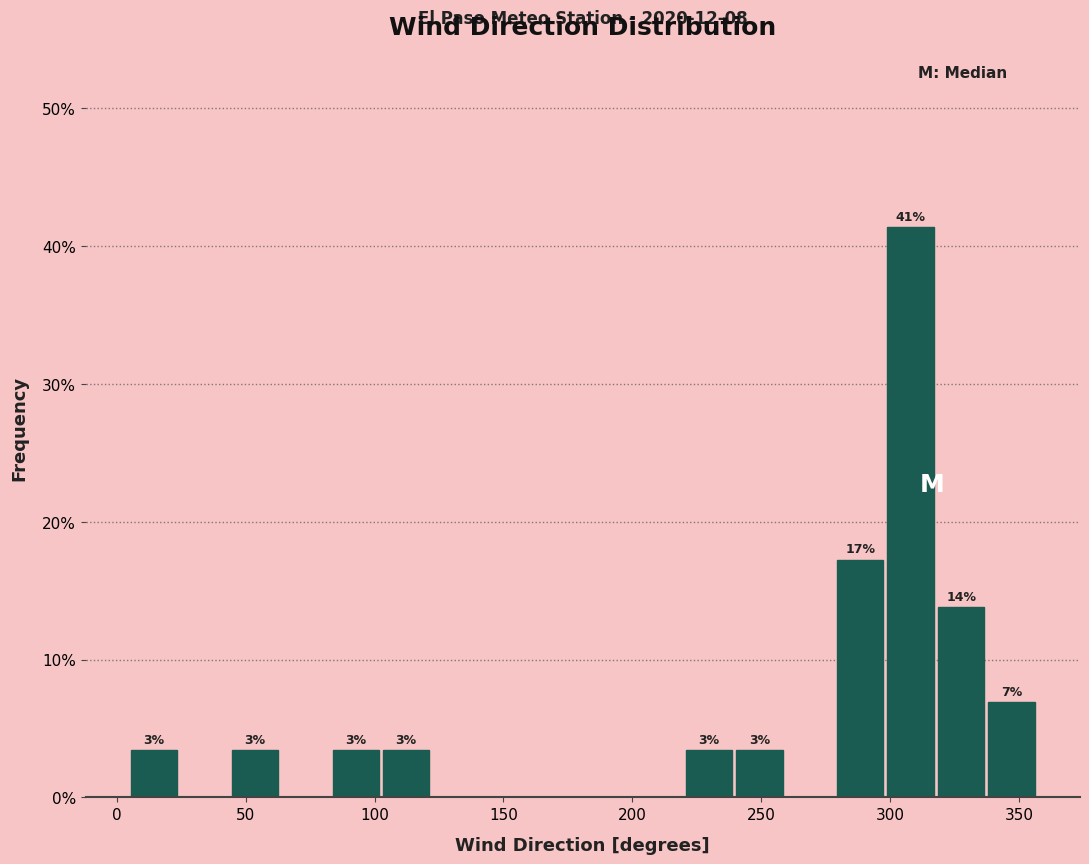

Around what value on the x-axis is the tallest bar? Give the approximate position of its centre, as read against the axis.

310